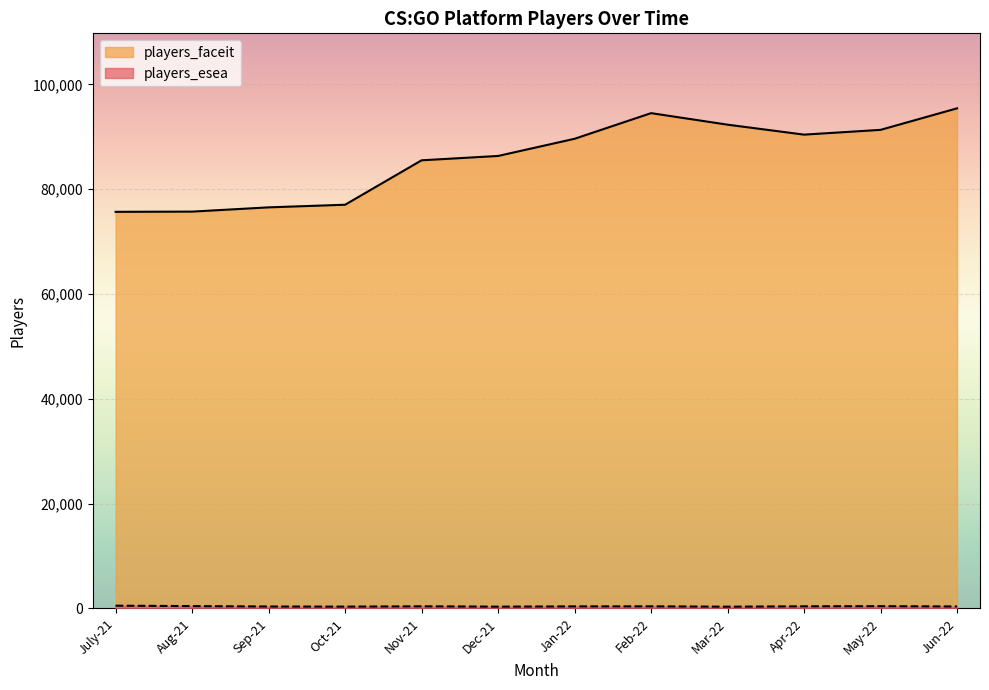

What is the highest value of the players_faceit series?

95442